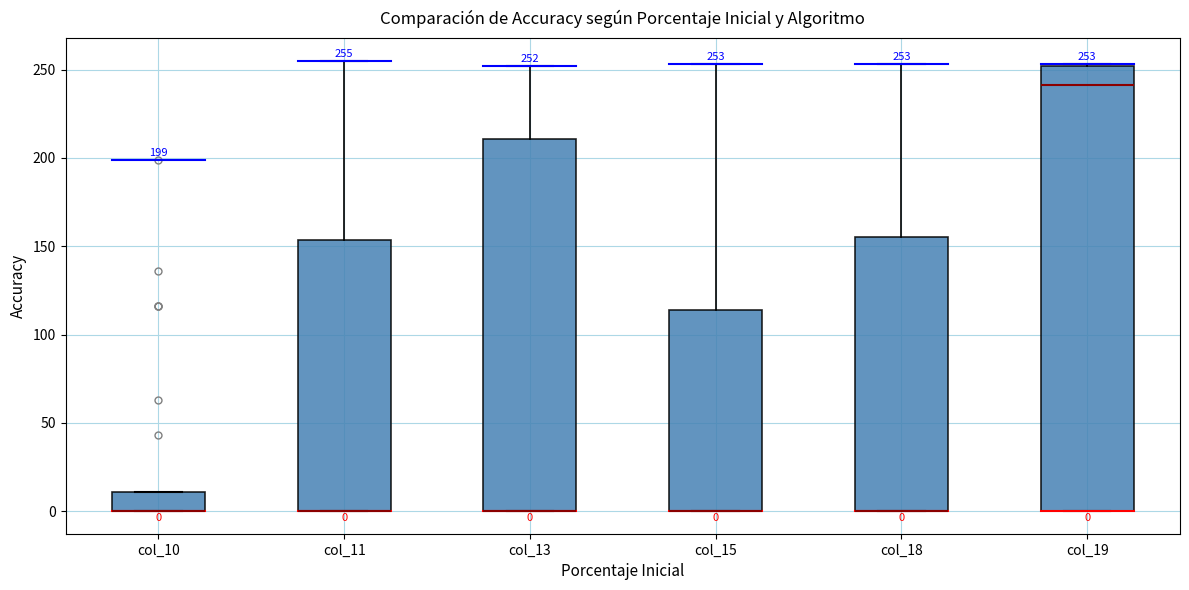

Comparing the boxes themselves (not the whiskers), which one is the tallest?

col_19